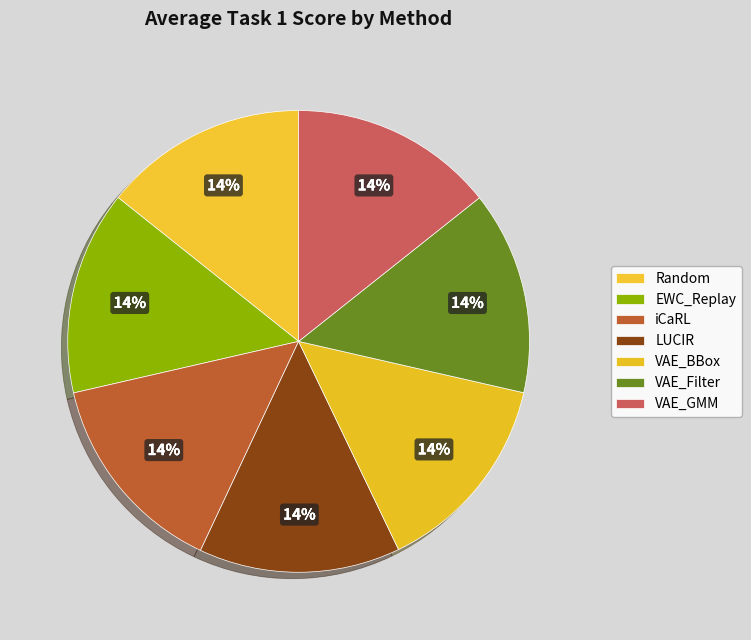

Count the number of slices in the pie.

7